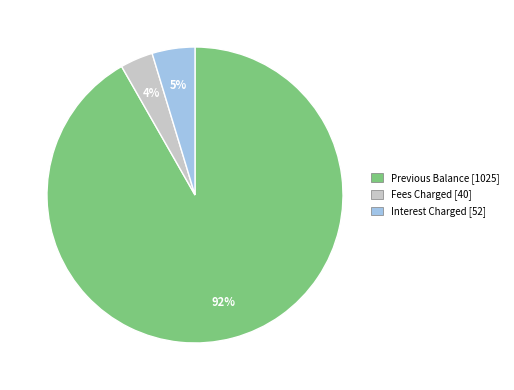

Is there a majority slice in this chart?

Yes